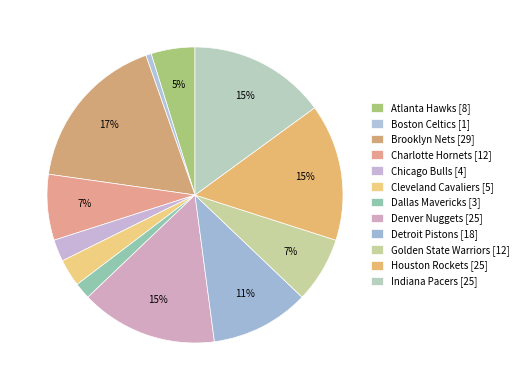

Which slice is the smallest?

Boston Celtics